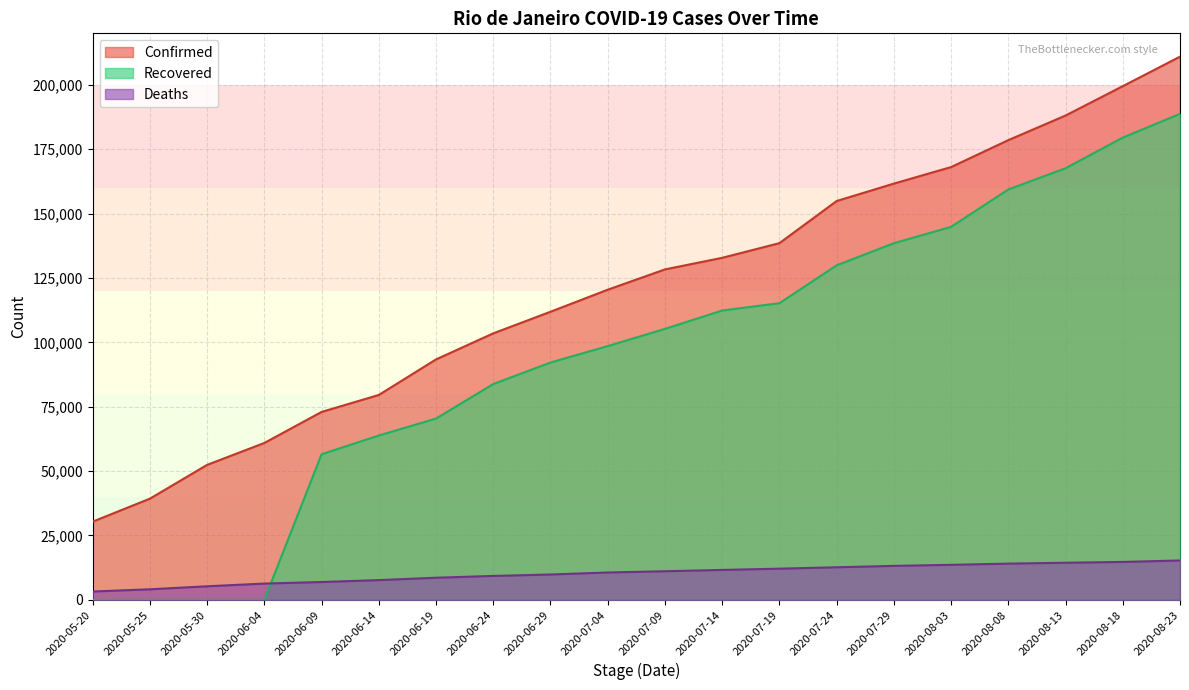

What is the minimum value for Confirmed?

30372